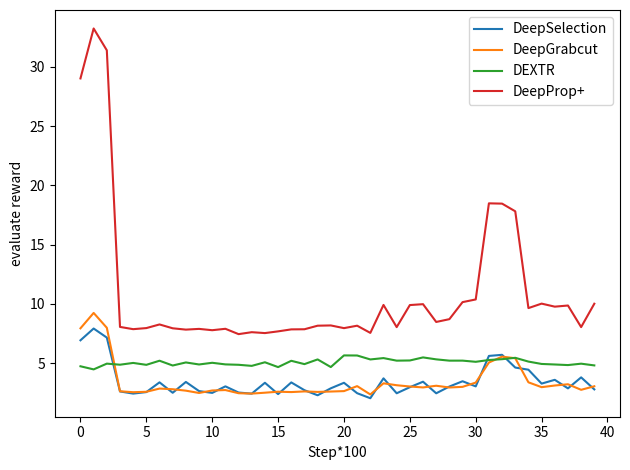

In DeepProp+, how many points are higher than both neighbors (excluding endpoints)?

12